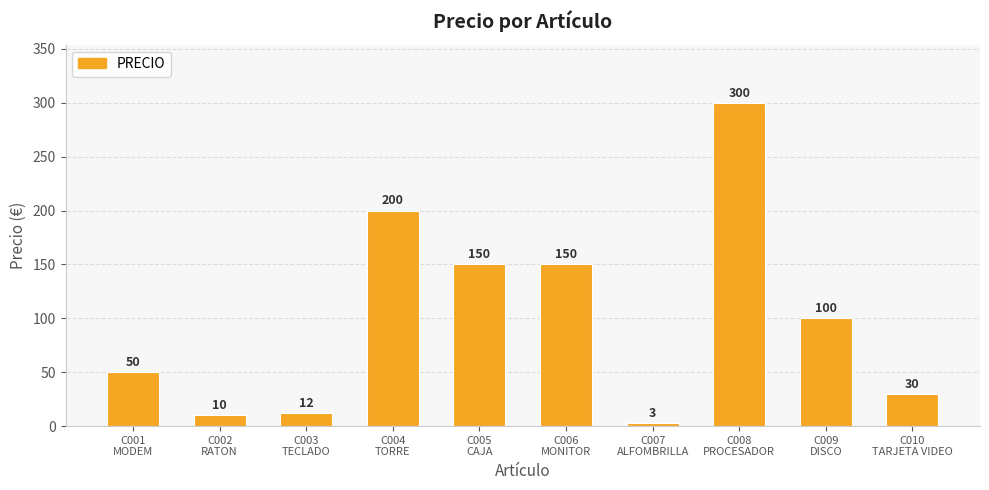

True or false: the data shows 206 at C005
CAJA.

False